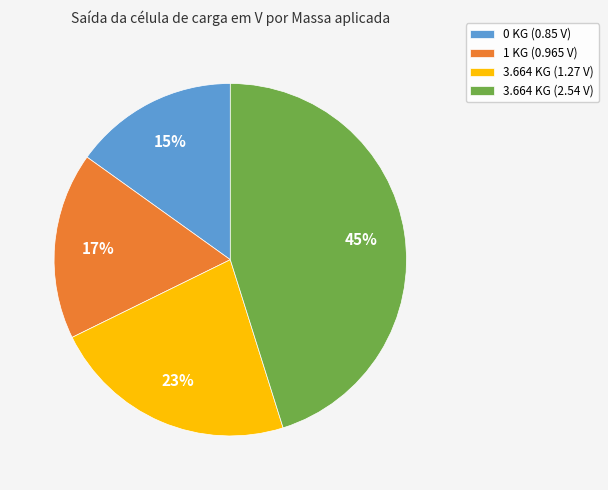

What is the largest slice in the pie chart?

3.664 KG (2.54 V)